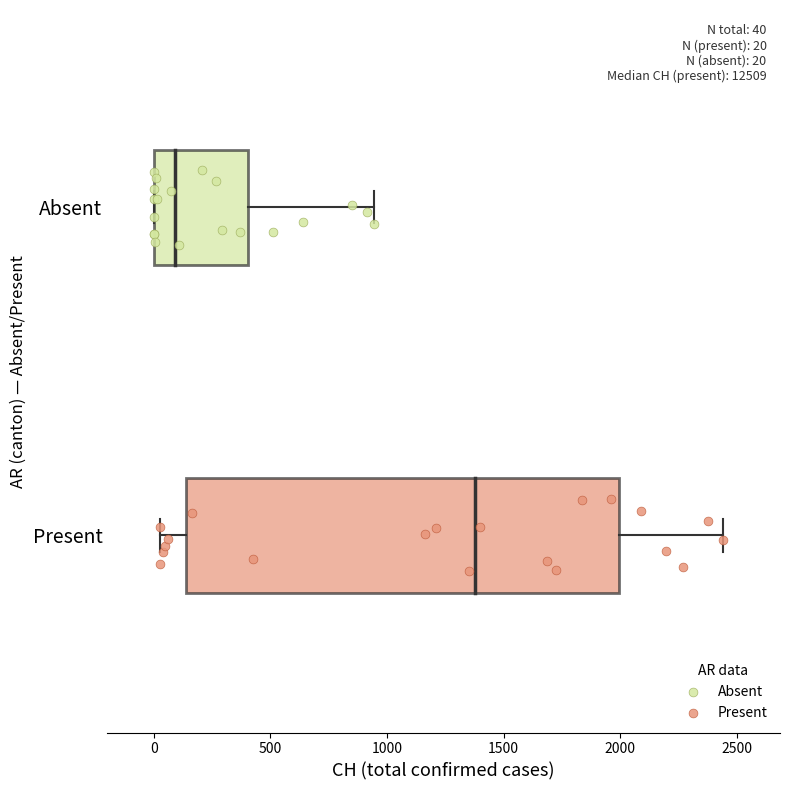

What are all the series names shown in the legend?

Absent, Present